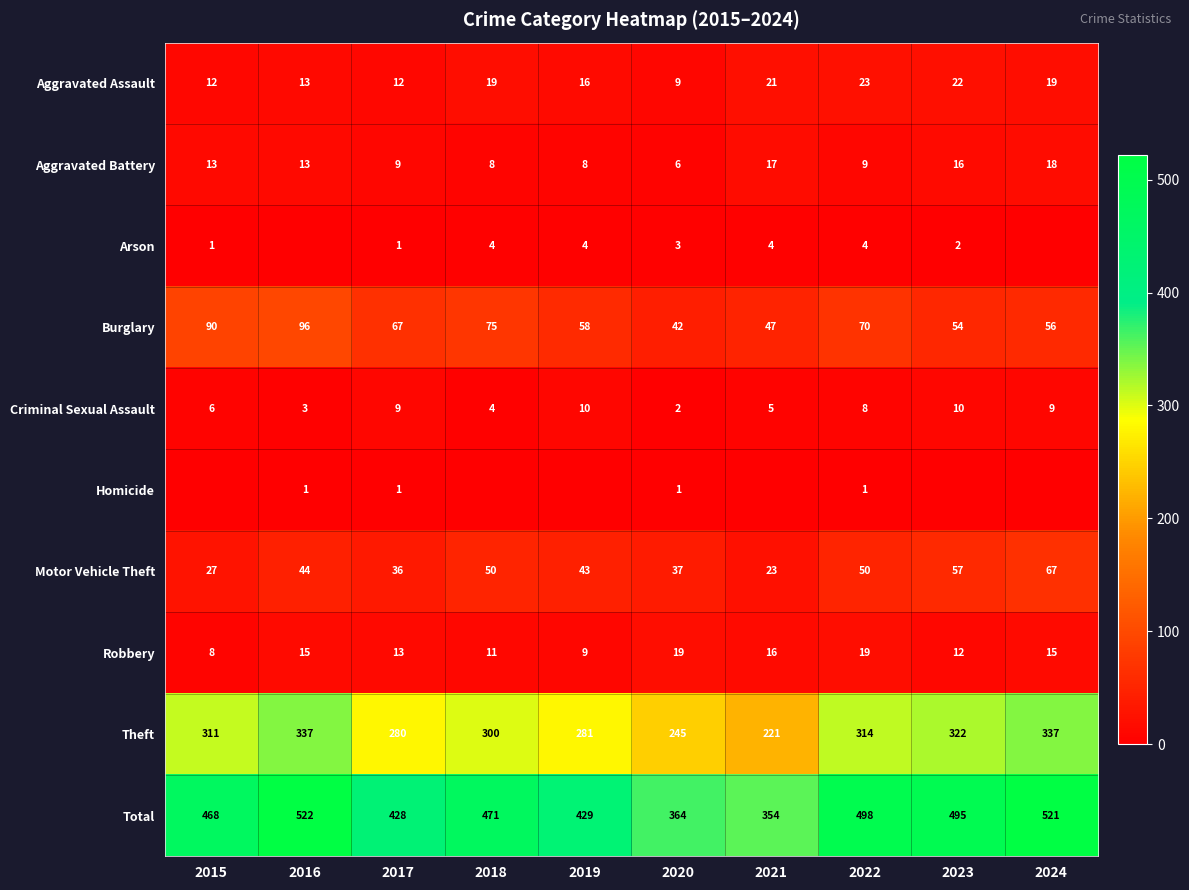

Is the value of Motor Vehicle Theft at 2022 greater than the value of Total at 2024?

No